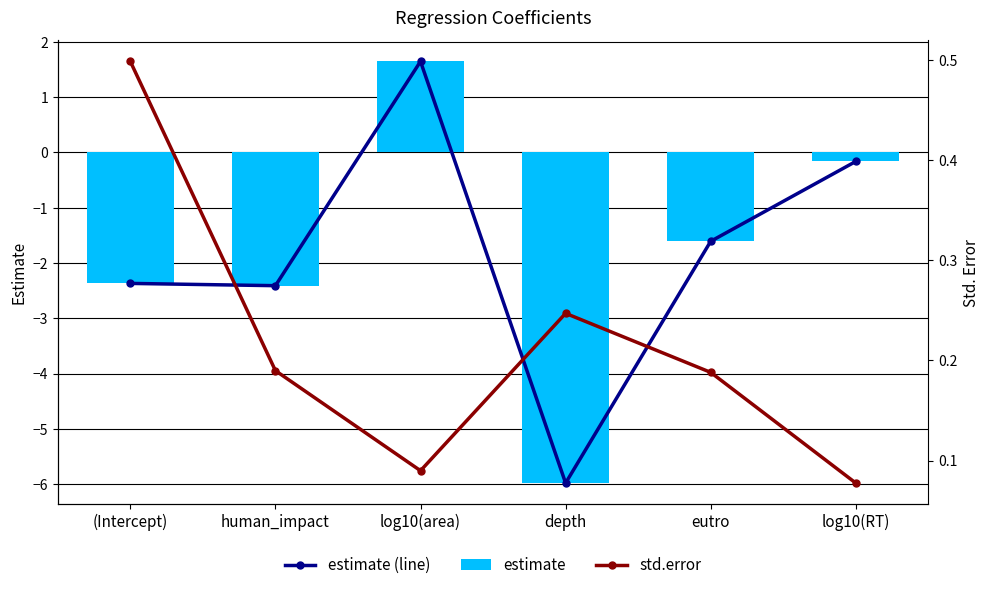

What is the sum of the std.error values at log10(area) and eutro?

0.3